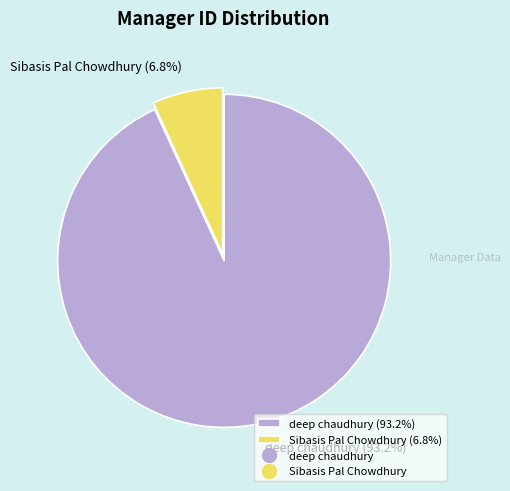

Rank the categories by value from lowest to highest.

Sibasis Pal Chowdhury, deep chaudhury